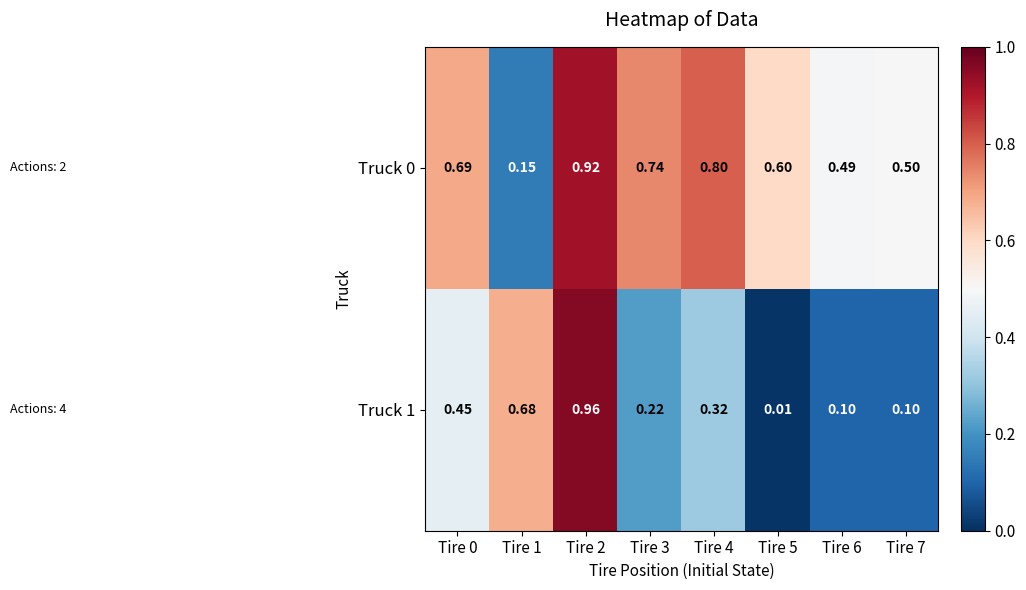

Is the value of Truck 0 at Tire 2 greater than the value of Truck 1 at Tire 1?

Yes